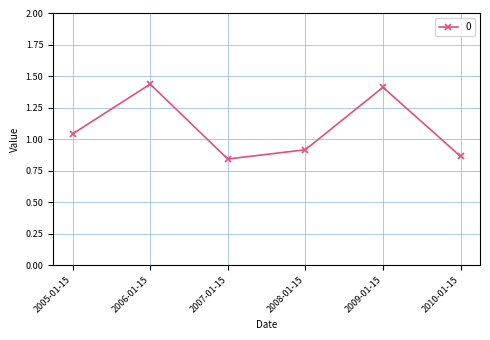

What is the change in value from 2006-01-15 to 2007-01-15?

-0.6